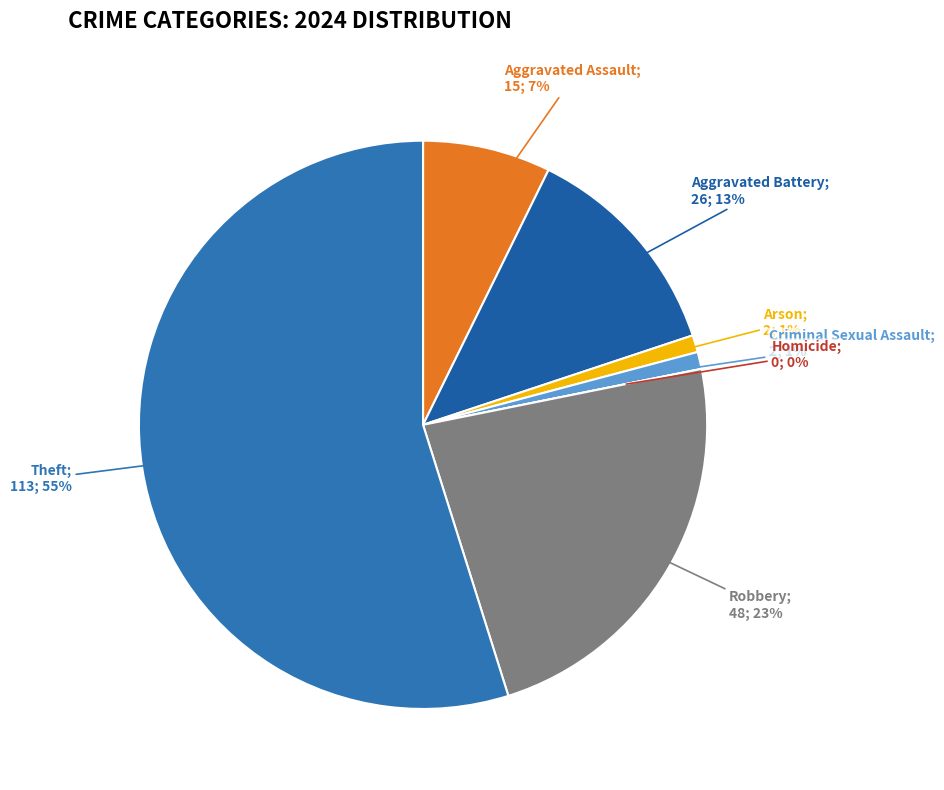

What is the change in value from Aggravated Assault to Aggravated Battery?

+11